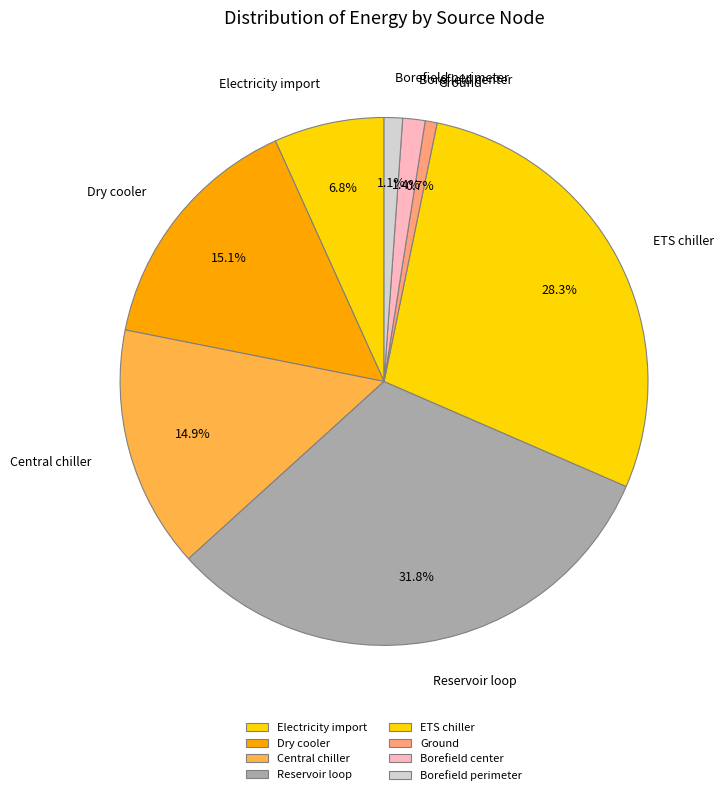

Between Borefield center and Dry cooler, which is larger?

Dry cooler